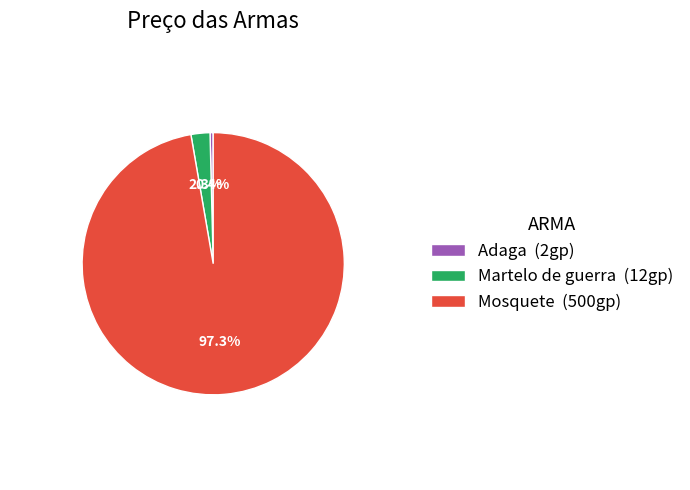

How many slices are in this pie chart?

3